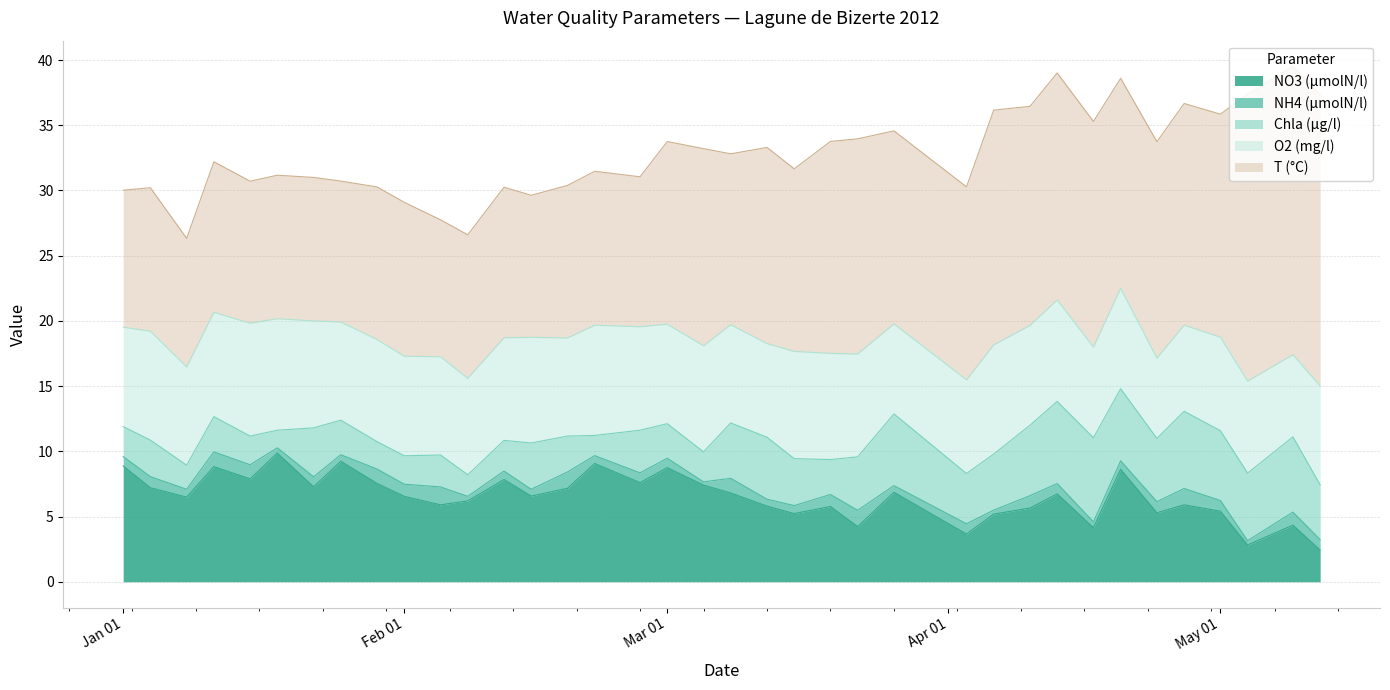

What is the maximum value shown in the chart?

22.3